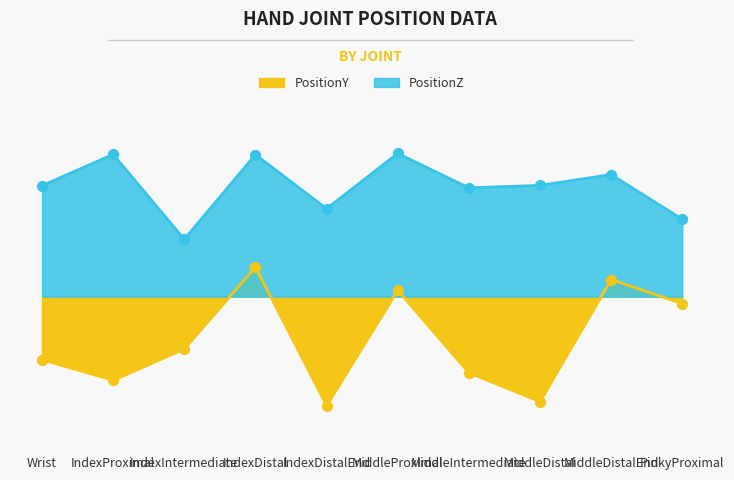

What is the total value across all series at MiddleProximal?

0.5